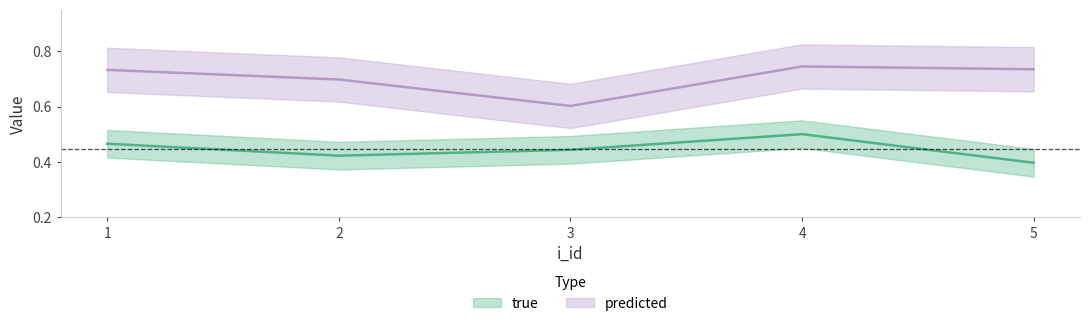

How many lines are shown in the chart?

2